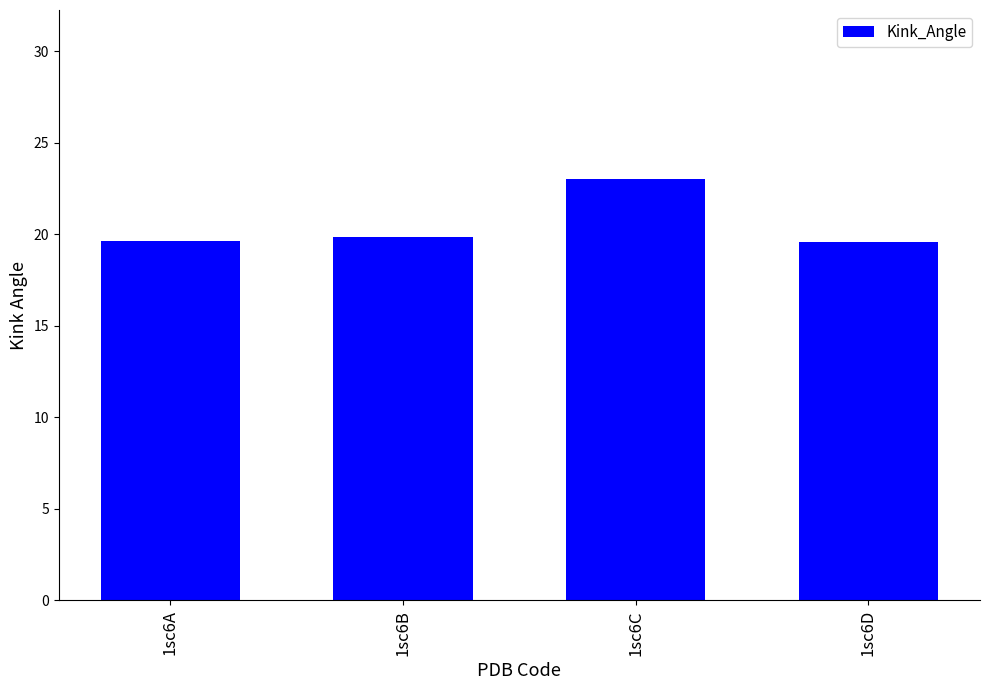

The chart shows a value of 34.0 at 1sc6B. True or false?

False